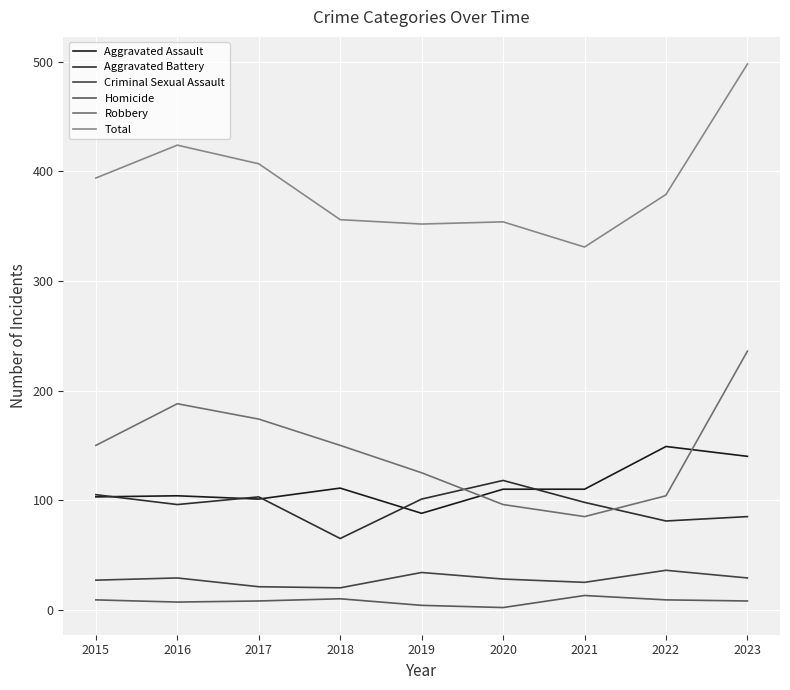

Where is Robbery nearest to the value 160?

2015